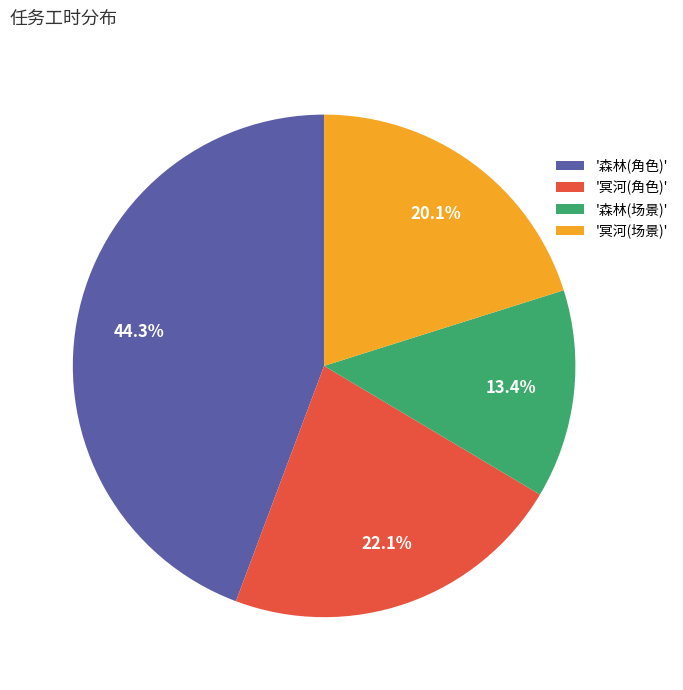

Which slice is the largest?

'森林(角色)'